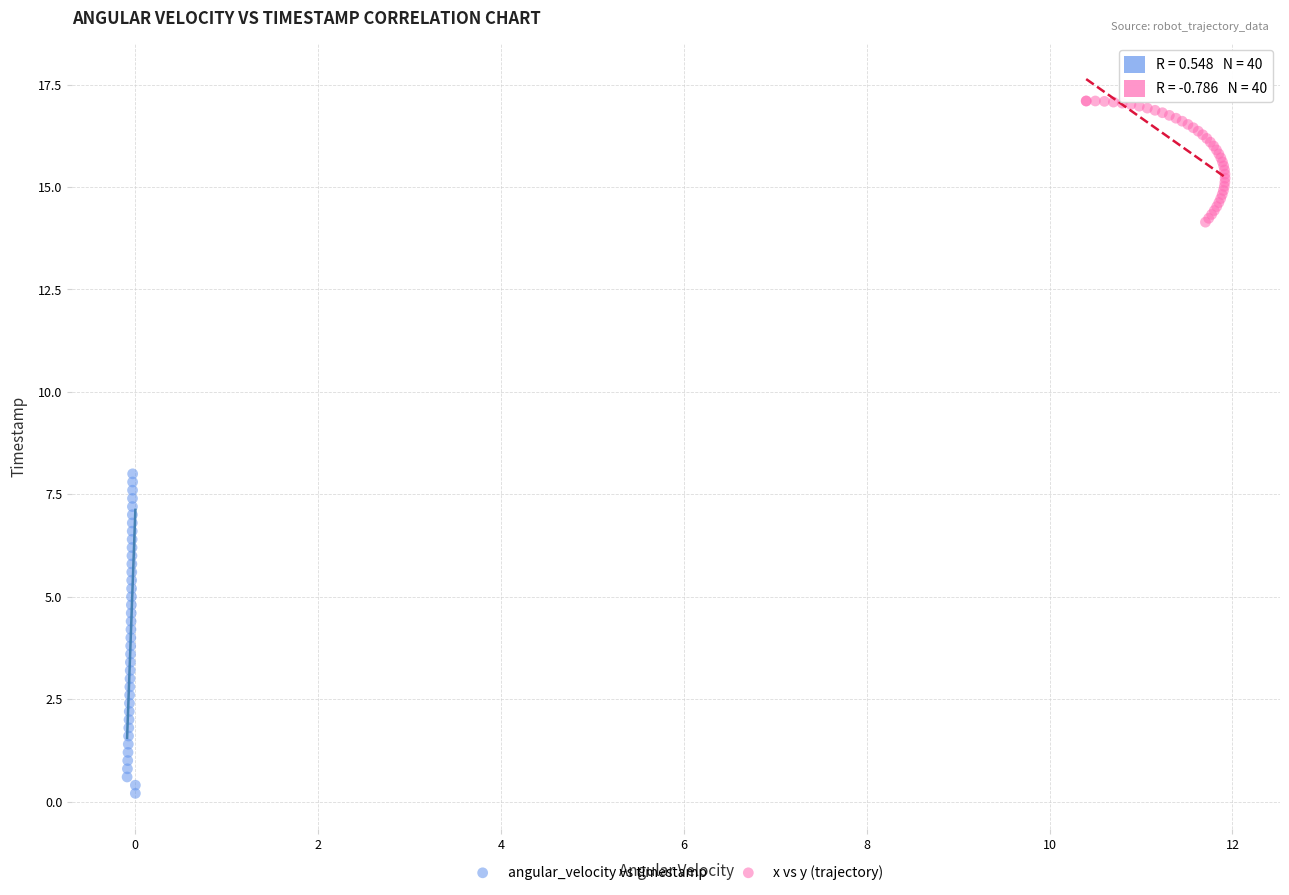

Which series contains the lowest Y value?

angular_velocity vs timestamp